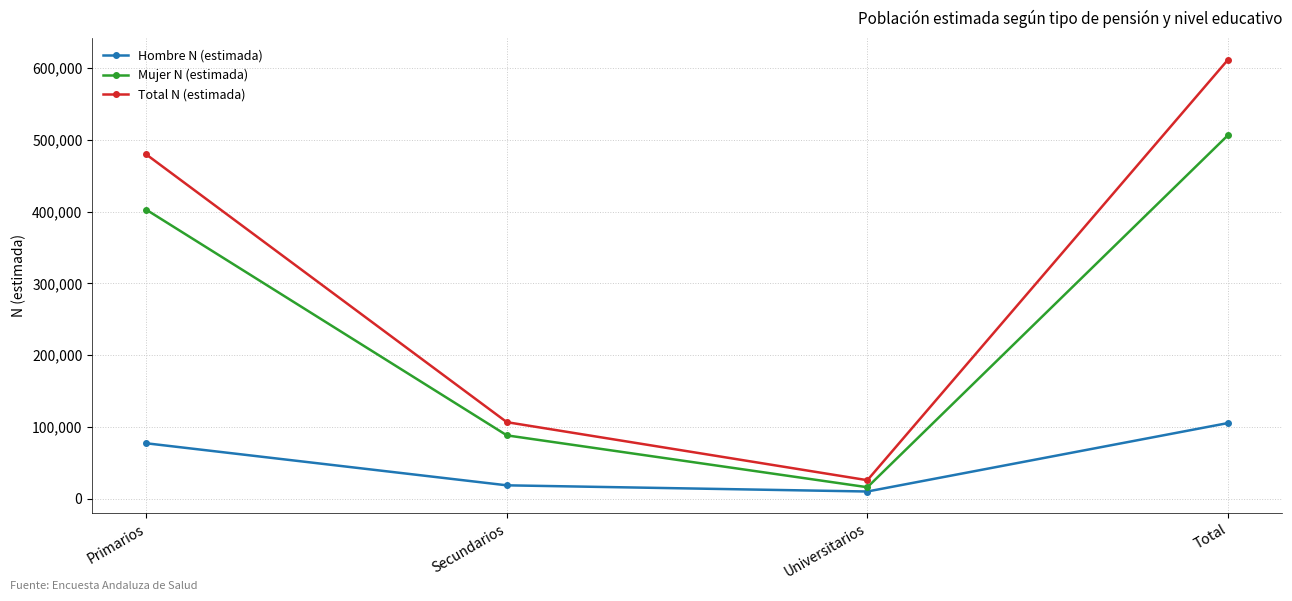

At which category does Mujer N (estimada) reach its first local valley?

Universitarios